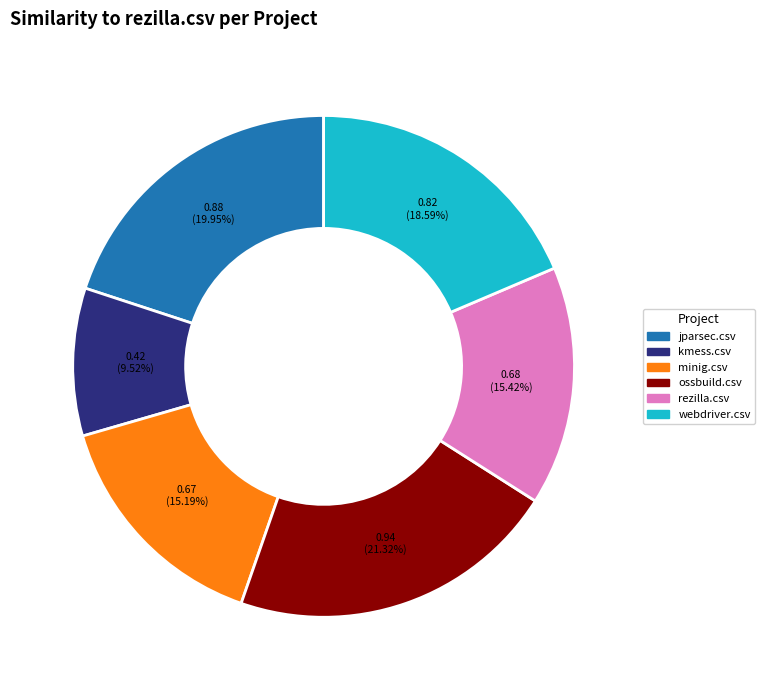

Which category has the biggest portion of the pie?

ossbuild.csv